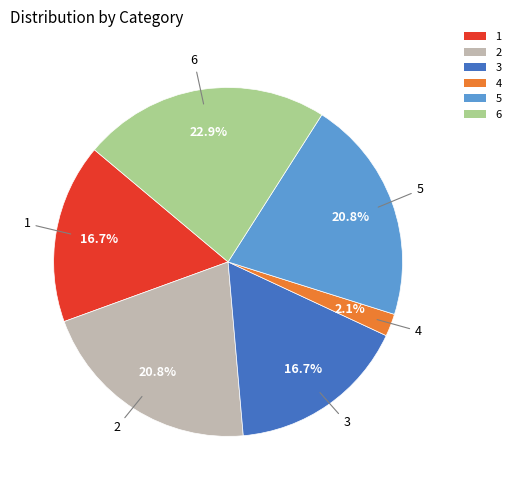

True or false: 1 accounts for 17% of the total.

True